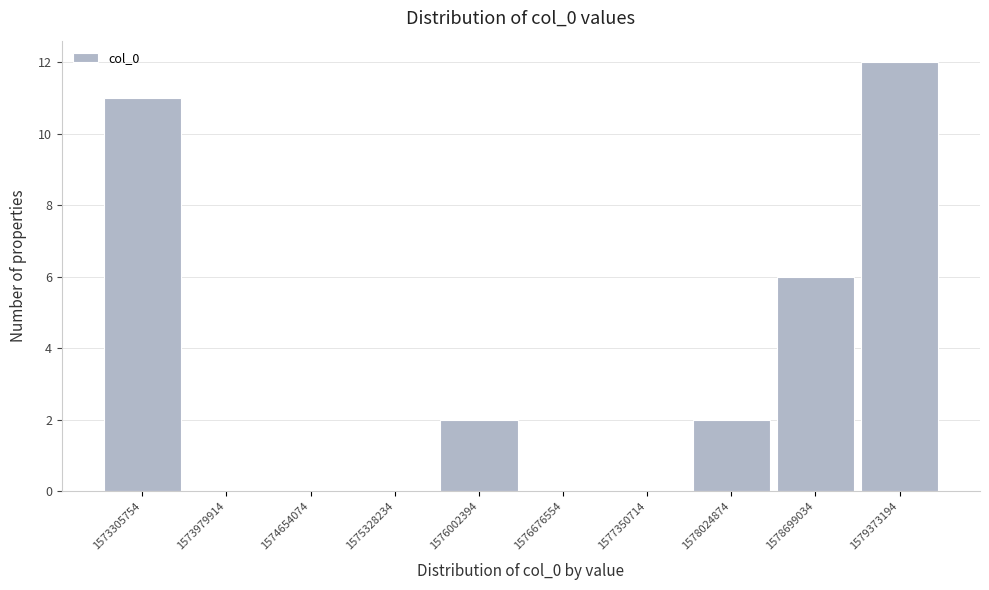

Reading left to right, list every bar in this chart as the range it spans on the x-axis followed by its height. Neither the bar edges nor the heights are printed on the chart, so give them approximately, as read against the axes.

1573000000 to 1573600000: 11
1573600000 to 1574300000: 0
1574300000 to 1575000000: 0
1575000000 to 1575700000: 0
1575700000 to 1576300000: 2
1576300000 to 1577000000: 0
1577000000 to 1577700000: 0
1577700000 to 1578400000: 2
1578400000 to 1579000000: 6
1579000000 to 1579700000: 12